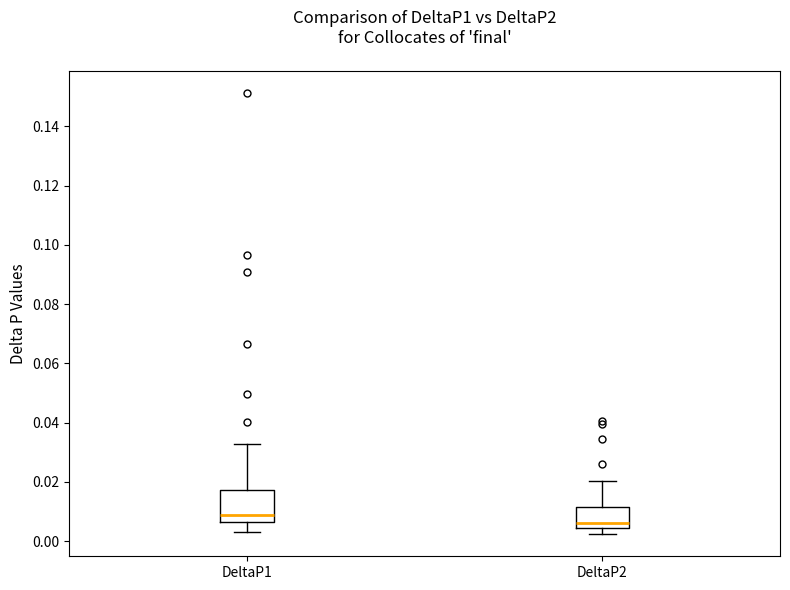

Where is the upper edge of the box for DeltaP1 on the y-axis? The values are not printed on the chart, so give them approximately, as read against the axis.

0.018